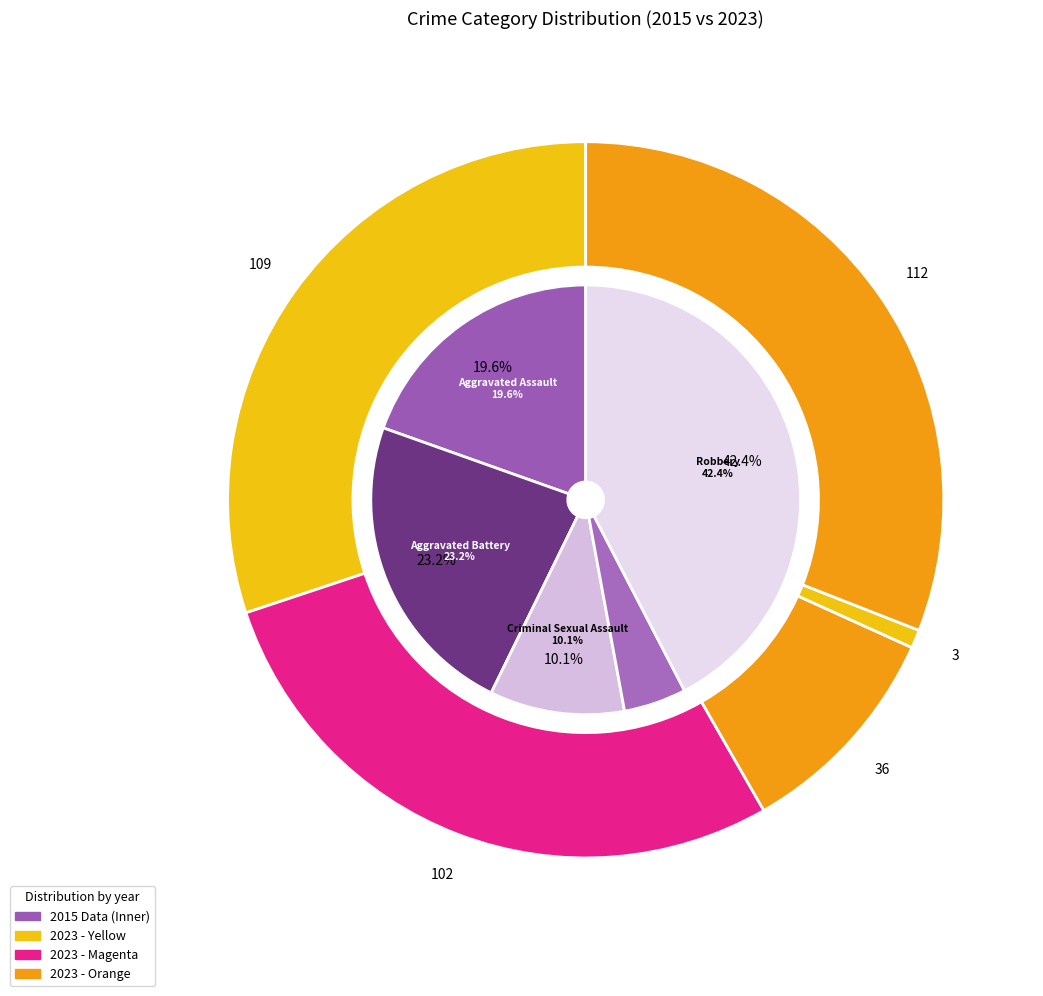

Does any single category account for the majority?

No